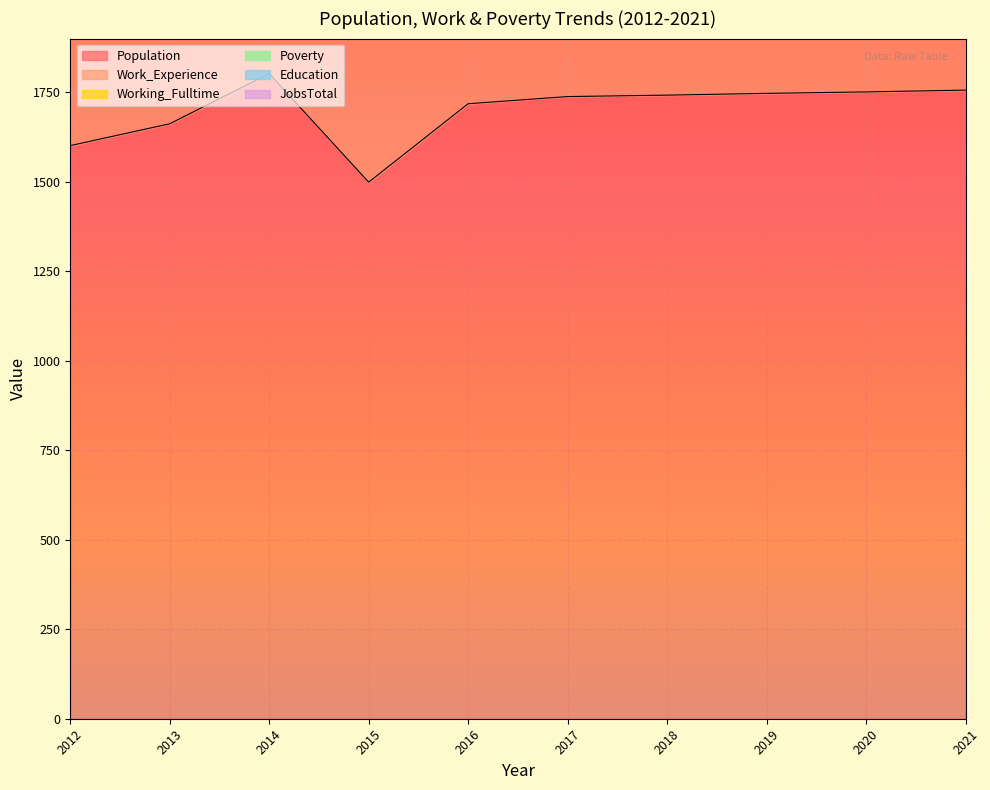

True or false: Working_Fulltime and JobsTotal cross at least once.

False